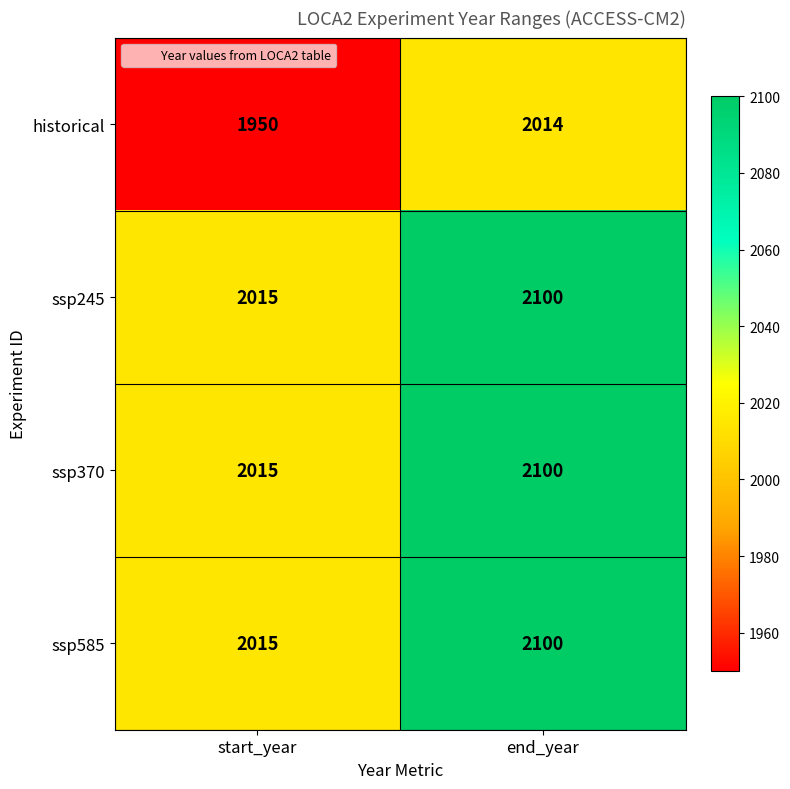

What is the sum of the historical values at end_year and start_year?

3964